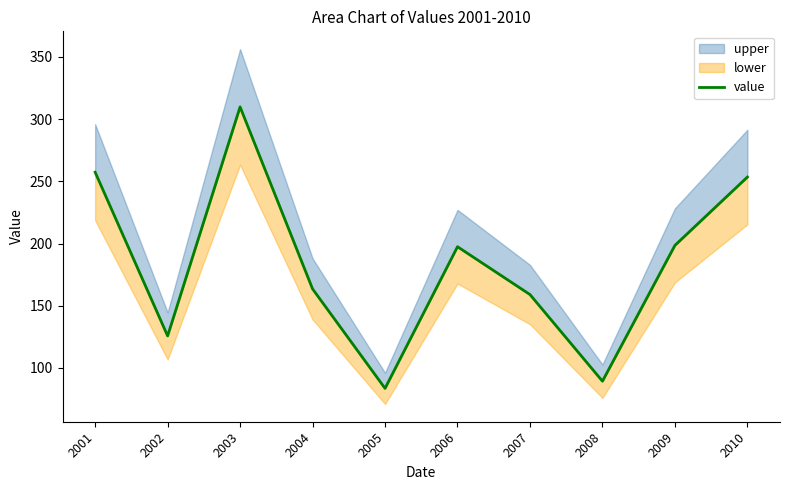

What value does the data have at 2006?

197.4